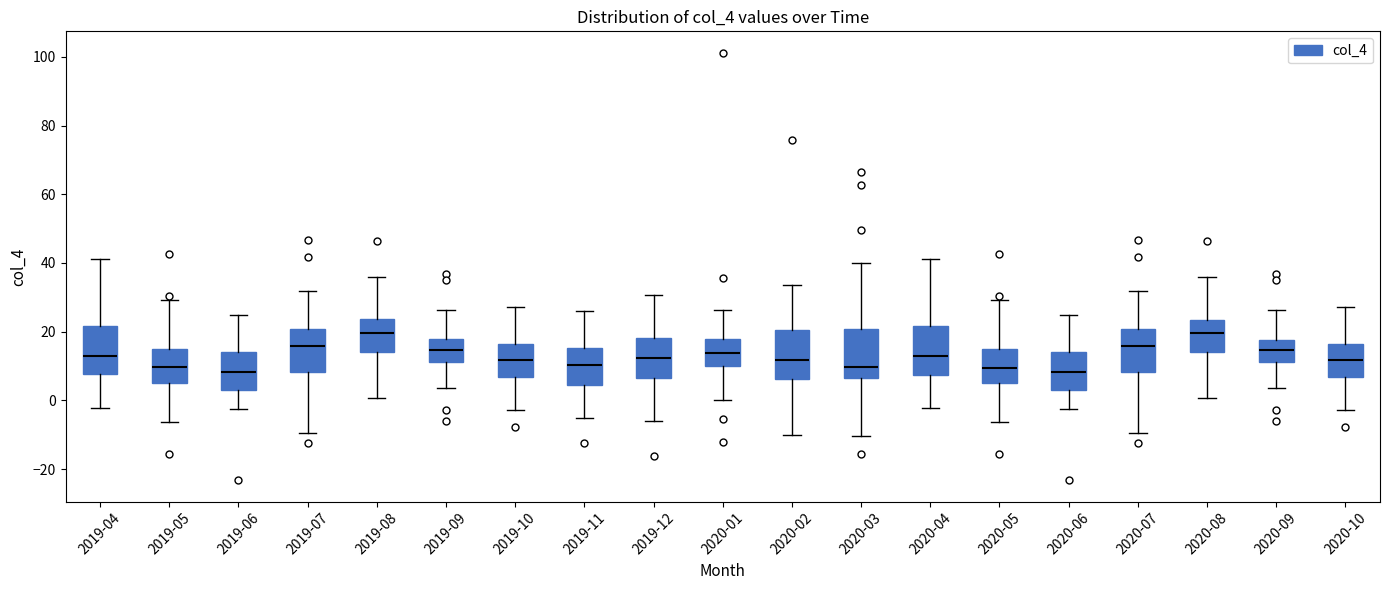

Reading left to right, read every box against the y-axis: the position of its median line, the range the box covers, and the ends of its whiskers. The values are not printed on the chart, so give them approximately, as read against the axis.

2019-04: median 14, box 8 to 22, whiskers -2 to 42
2019-05: median 10, box 4 to 14, whiskers -6 to 30
2019-06: median 8, box 4 to 14, whiskers -2 to 24
2019-07: median 16, box 8 to 20, whiskers -10 to 32
2019-08: median 20, box 14 to 24, whiskers 0 to 36
2019-09: median 14, box 12 to 18, whiskers 4 to 26
2019-10: median 12, box 6 to 16, whiskers -2 to 28
2019-11: median 10, box 4 to 16, whiskers -6 to 26
2019-12: median 12, box 6 to 18, whiskers -6 to 30
2020-01: median 14, box 10 to 18, whiskers 0 to 26
2020-02: median 12, box 6 to 20, whiskers -10 to 34
2020-03: median 10, box 6 to 20, whiskers -10 to 40
2020-04: median 14, box 8 to 22, whiskers -2 to 42
2020-05: median 10, box 4 to 14, whiskers -6 to 30
2020-06: median 8, box 4 to 14, whiskers -2 to 24
2020-07: median 16, box 8 to 20, whiskers -10 to 32
2020-08: median 20, box 14 to 24, whiskers 0 to 36
2020-09: median 14, box 12 to 18, whiskers 4 to 26
2020-10: median 12, box 6 to 16, whiskers -2 to 28